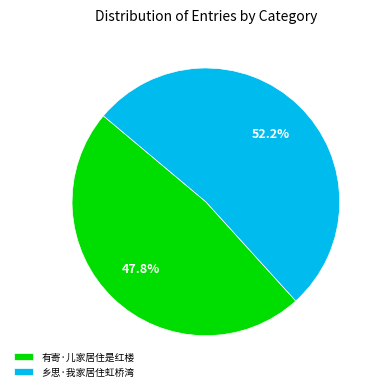

To the nearest percent, what portion does 乡思·我家居住虹桥湾 represent?

52%